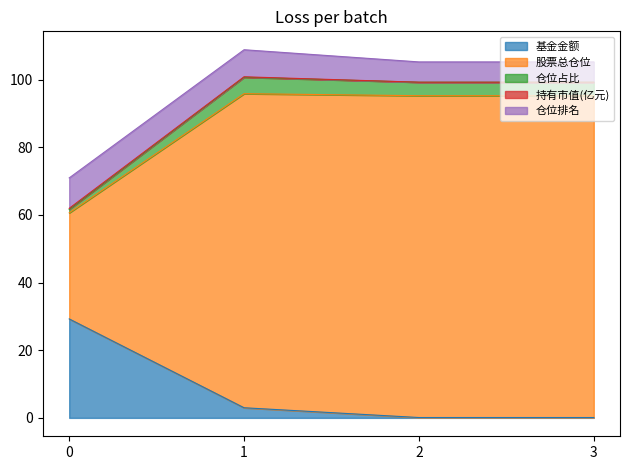

What is the highest value of the 基金金额 series?

29.3